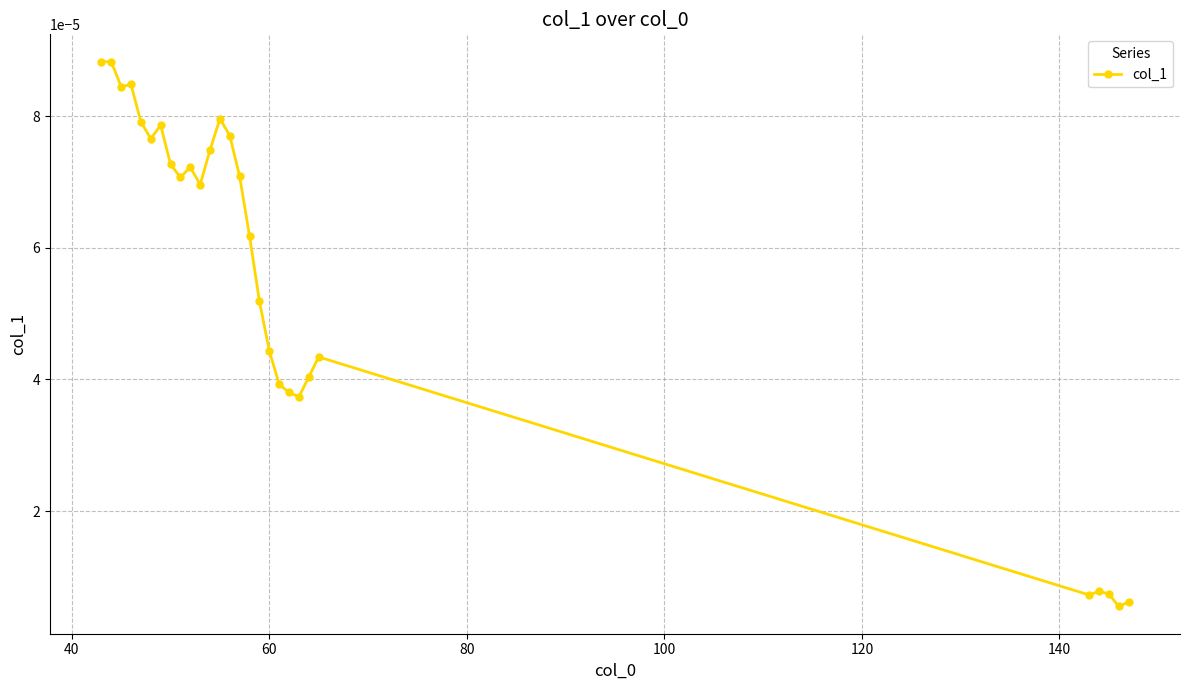

Count the number of data series in this chart.

1